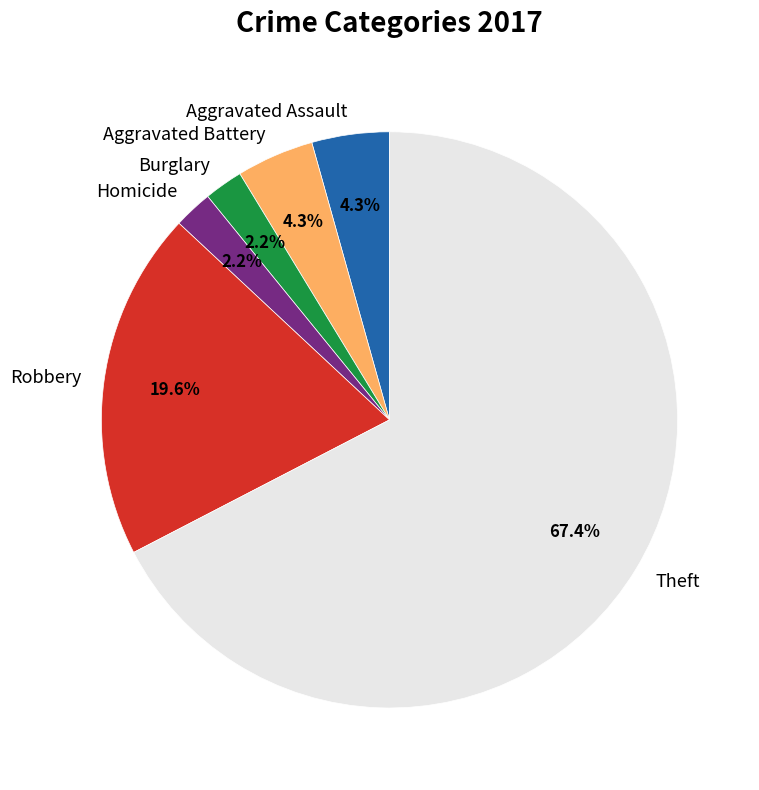

How many slices are in this pie chart?

6